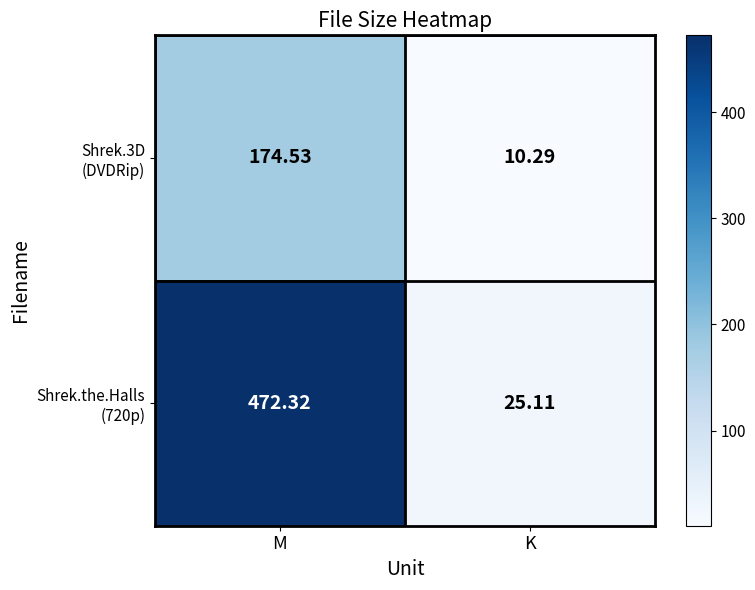

How many data points does each series have?

2